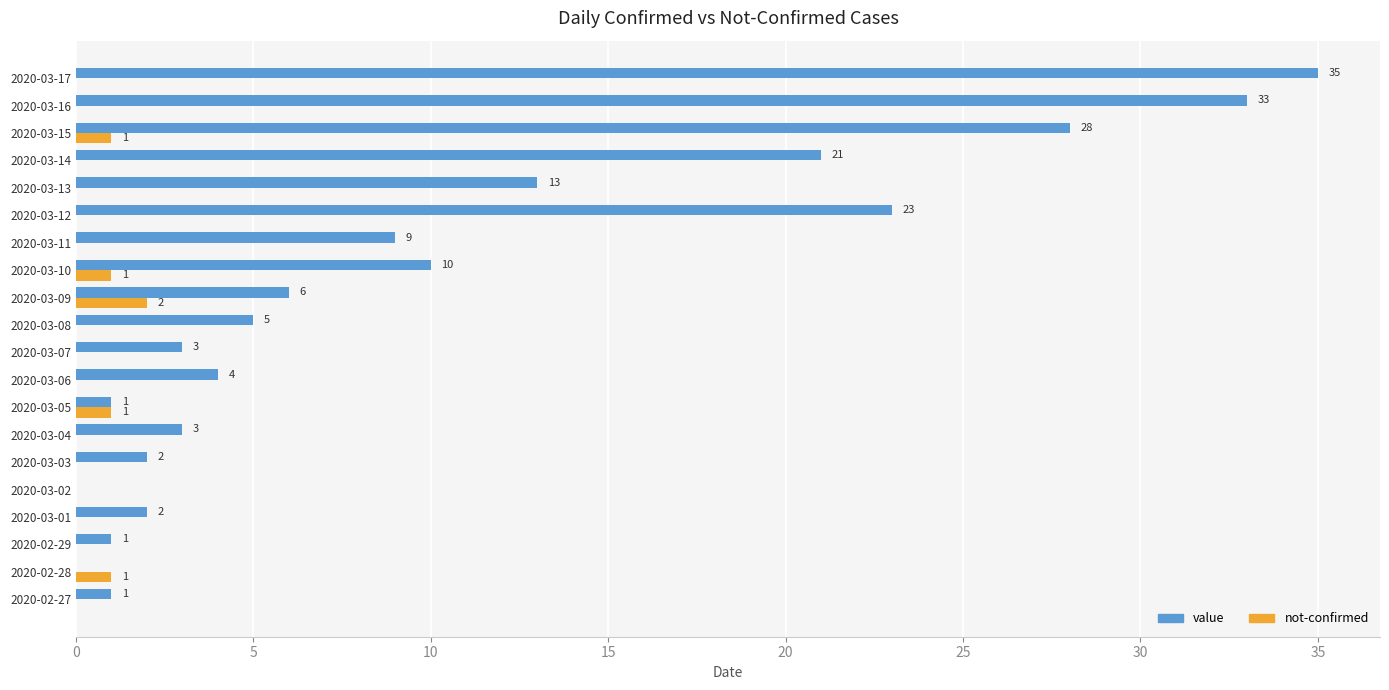

How many not-confirmed values are between 0 and 1?

19